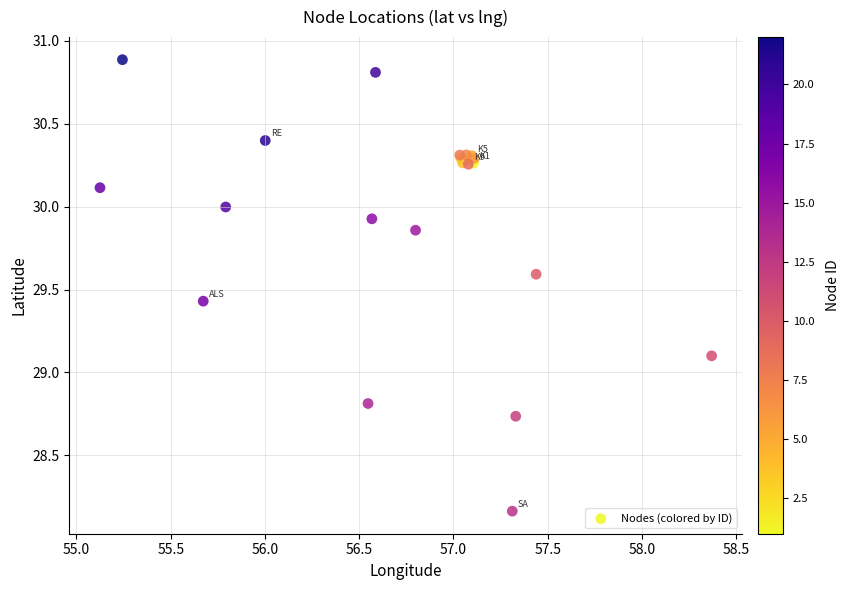

What Y value in the scatter plot is closest to 29?

29.1